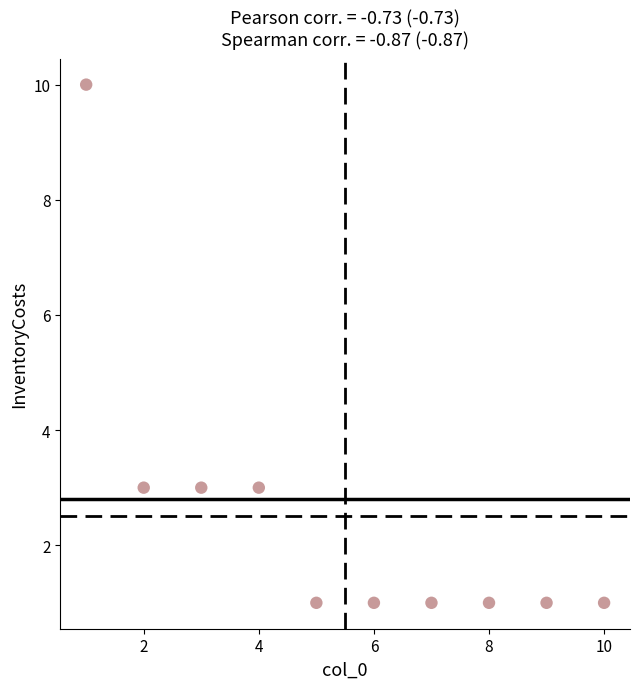

What is the range of Y values (max minus min)?

9